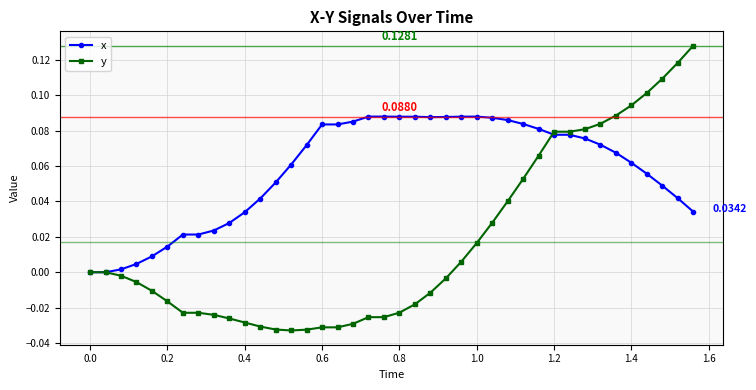

What is the sum of all y values?

0.7